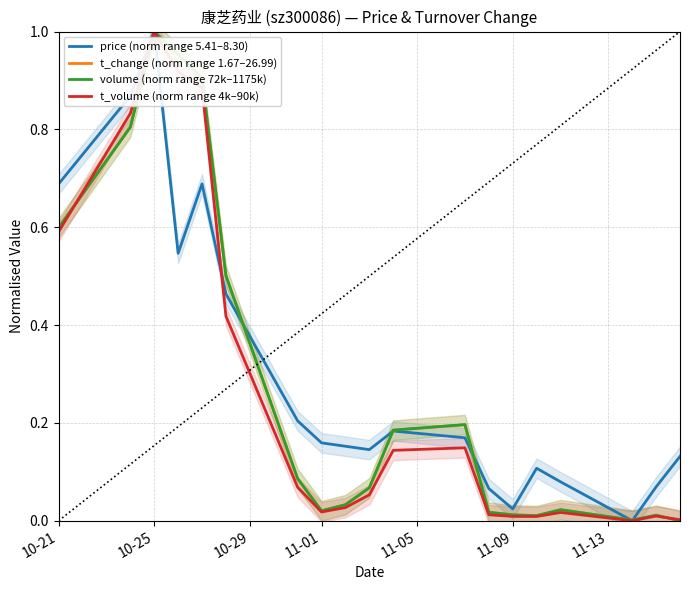

At which label does volume (norm range 72k–1175k) reach its peak?

10-25